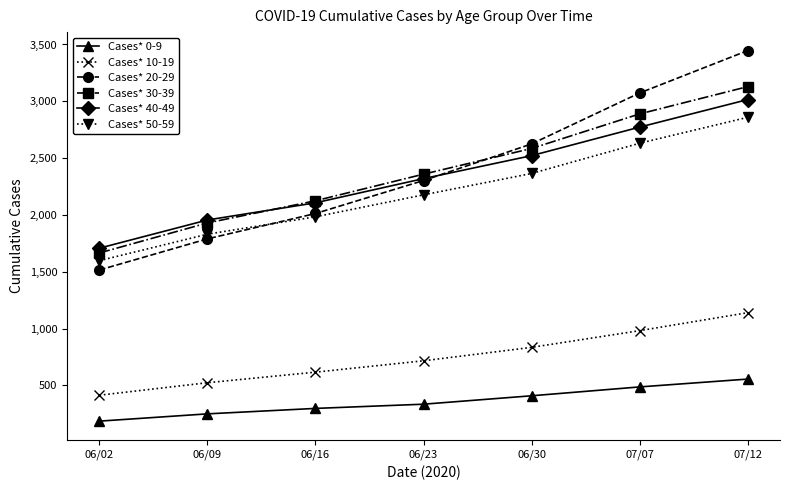

What is the difference between the maximum and second lowest values in the Cases* 40-49 series?

1059